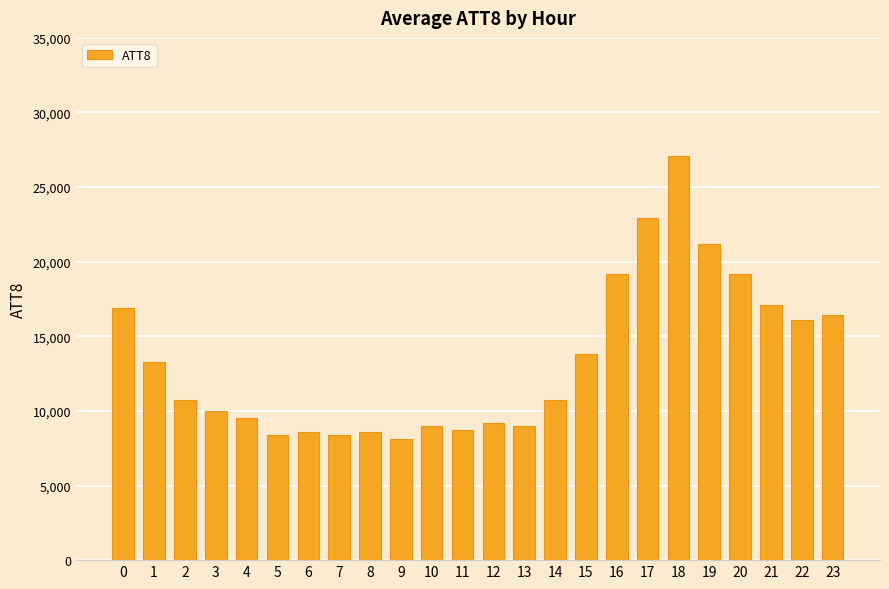

Does the chart contain stacked bars?

No